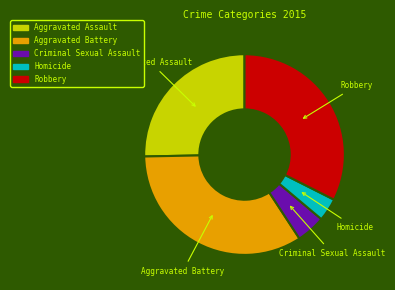

Is there a majority slice in this chart?

No